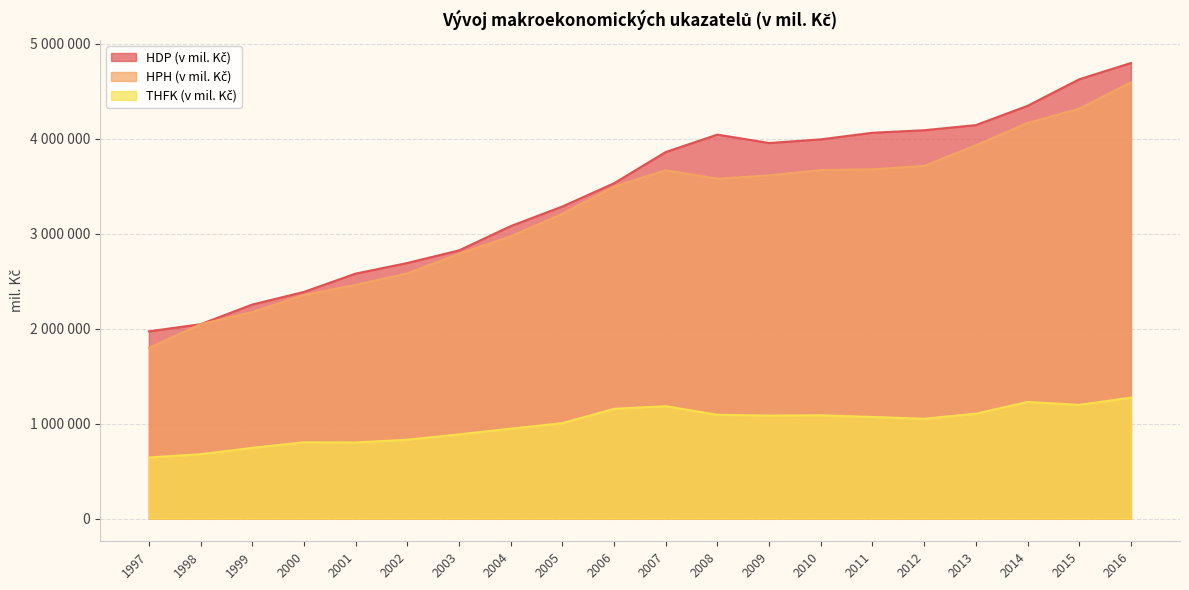

Reading right to left, list all the values displayed in this chart.

HDP (v mil. Kč): 2016=4796873	2015=4625378	2014=4345766	2013=4142811	2012=4088912	2011=4062323	2010=3992870	2009=3954320	2008=4042860	2007=3859533	2006=3530881	2005=3285601	2004=3079207	2003=2823452	2002=2690982	2001=2579126	2000=2386289	1999=2252983	1998=2046075	1997=1971024
HPH (v mil. Kč): 2016=4592620	2015=4314719	2014=4165174	2013=3930576	2012=3713015	2011=3677512	2010=3668903	2009=3613528	2008=3578059	2007=3667964	2006=3495330	2005=3209206	2004=2971553	2003=2787943	2002=2581146	2001=2460702	2000=2353831	1999=2173796	1998=2046075	1997=1795740
THFK (v mil. Kč): 2016=1273407	2015=1196467	2014=1227485	2013=1103982	2012=1050612	2011=1069470	2010=1086869	2009=1084017	2008=1091978	2007=1182472	2006=1155283	2005=1004313	2004=945874	2003=885877	2002=829838	2001=801076	2000=802342	1999=744358	1998=677407	1997=642373